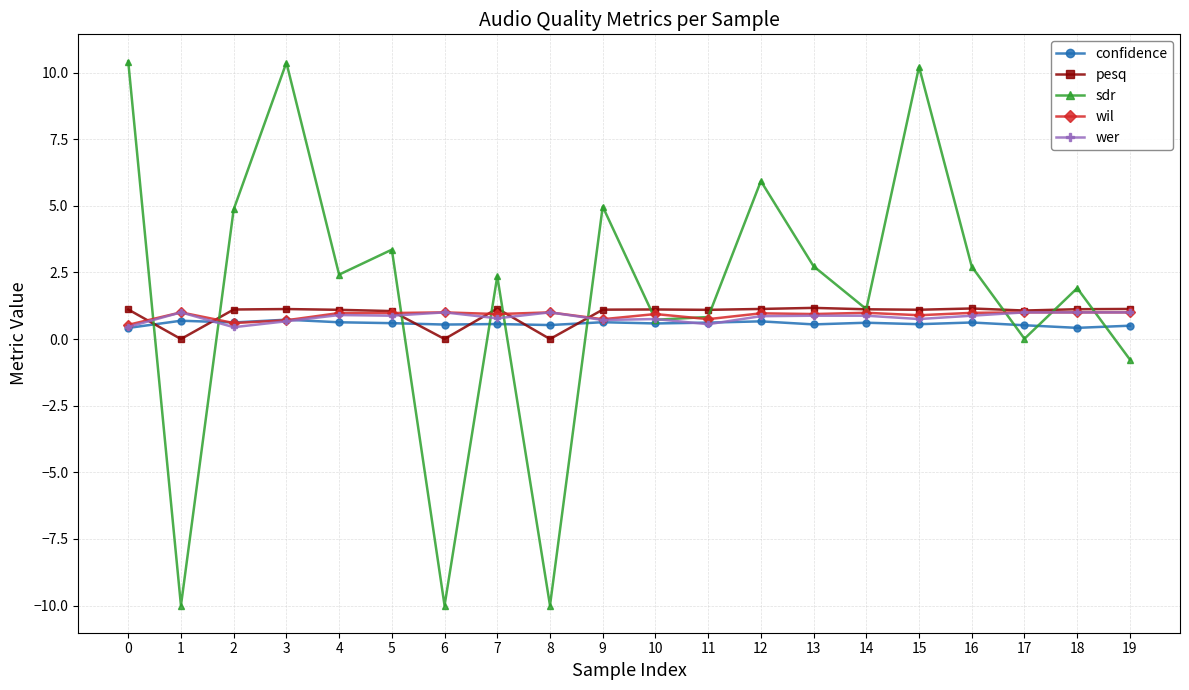

What is the total value across all series at 14?

4.7